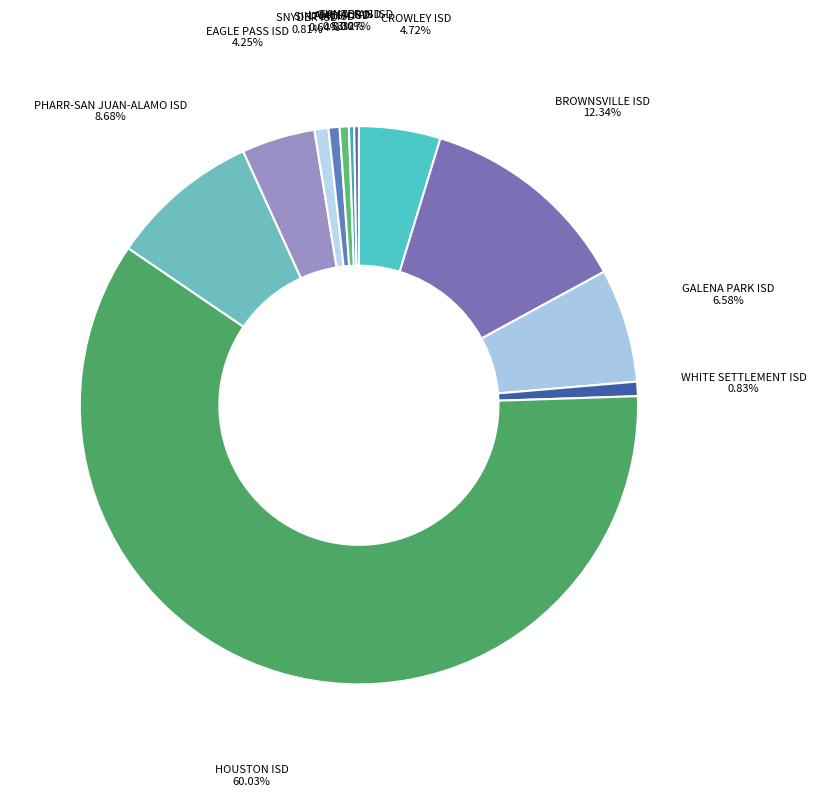

Which category has the biggest portion of the pie?

HOUSTON ISD